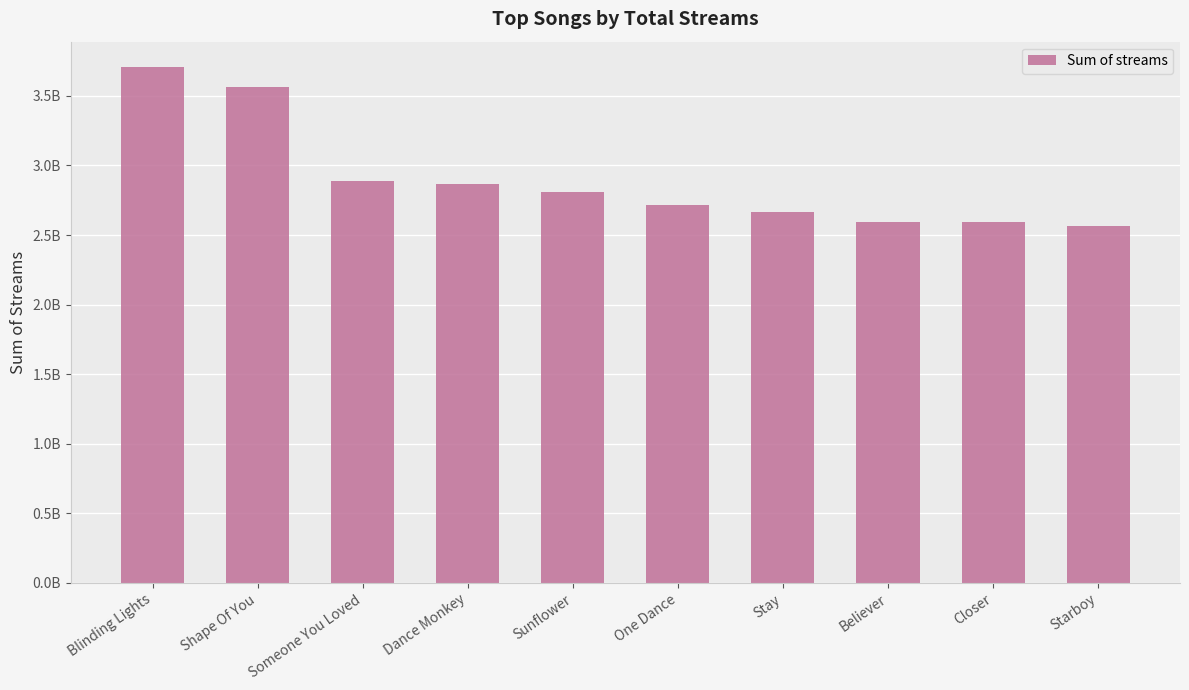

The chart shows a value of 3562543890 at Shape Of You. True or false?

True